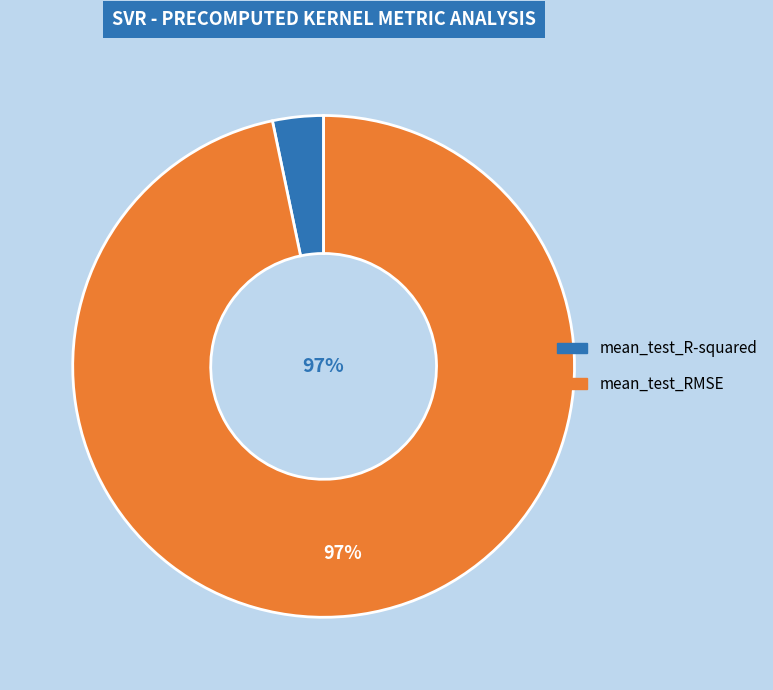

What percentage is the mean_test_R-squared slice, to the nearest percent?

3%